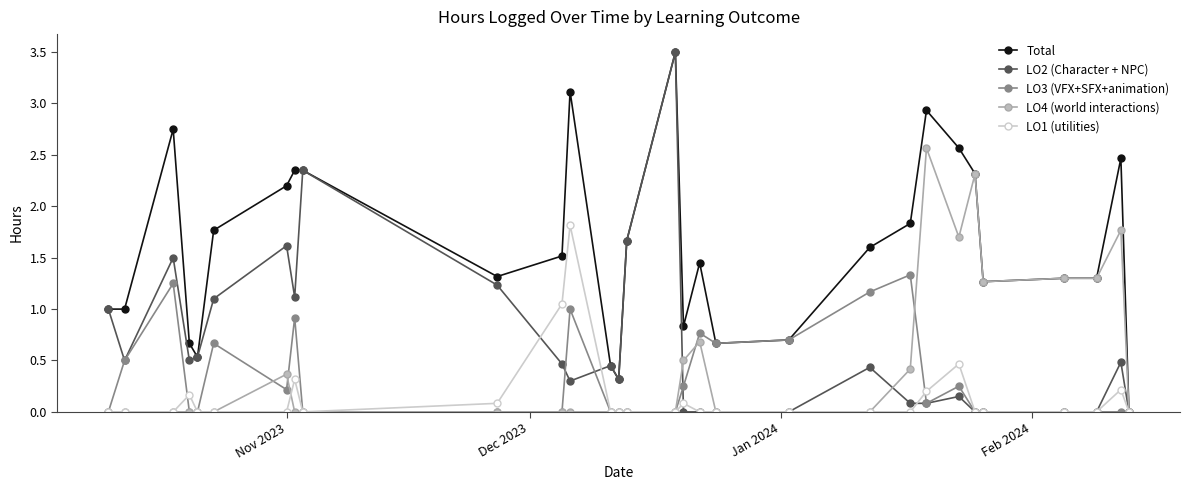

Which series has the largest total across all categories?

Total